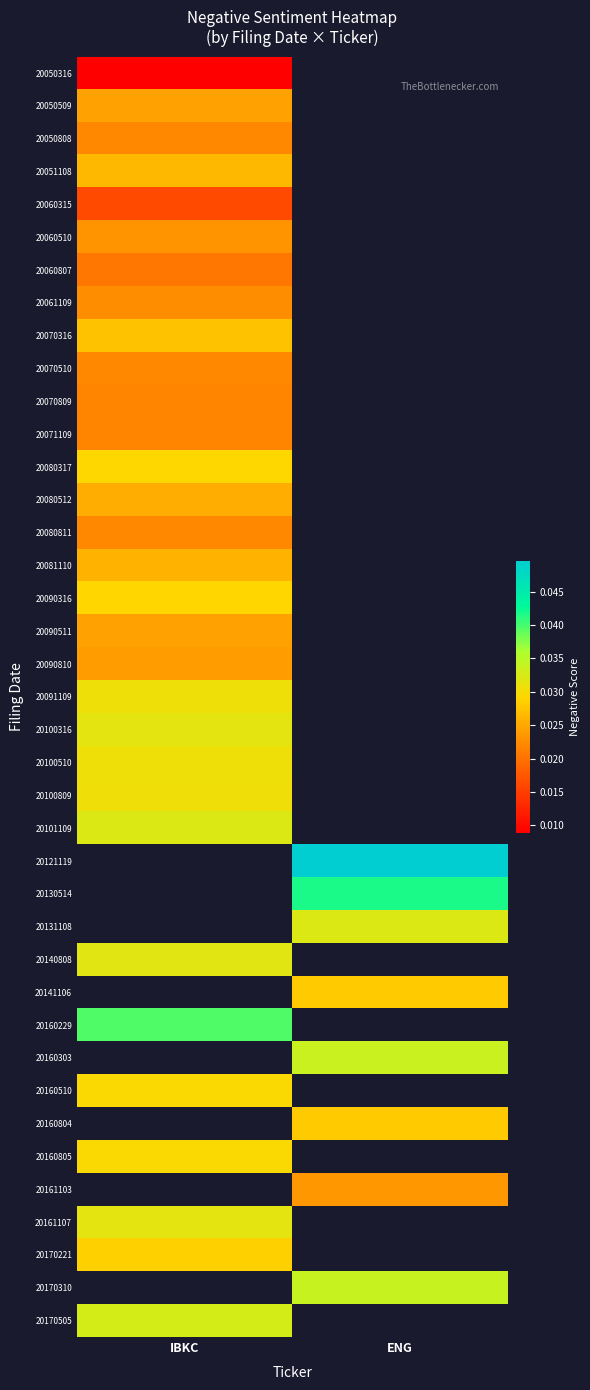

Which has a higher value, IBKC or ENG?

ENG